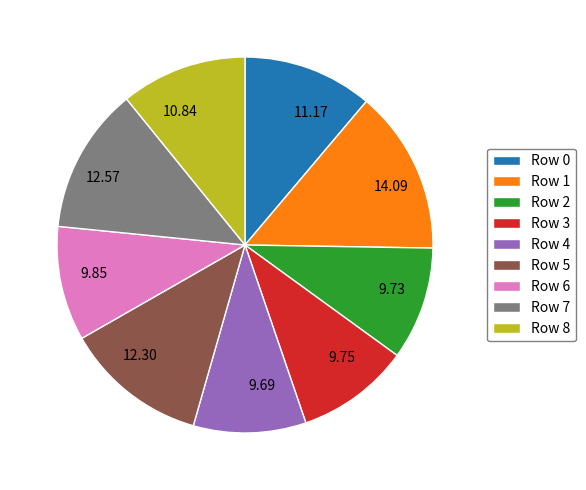

Does Row 5 account for over 50% of the chart?

No